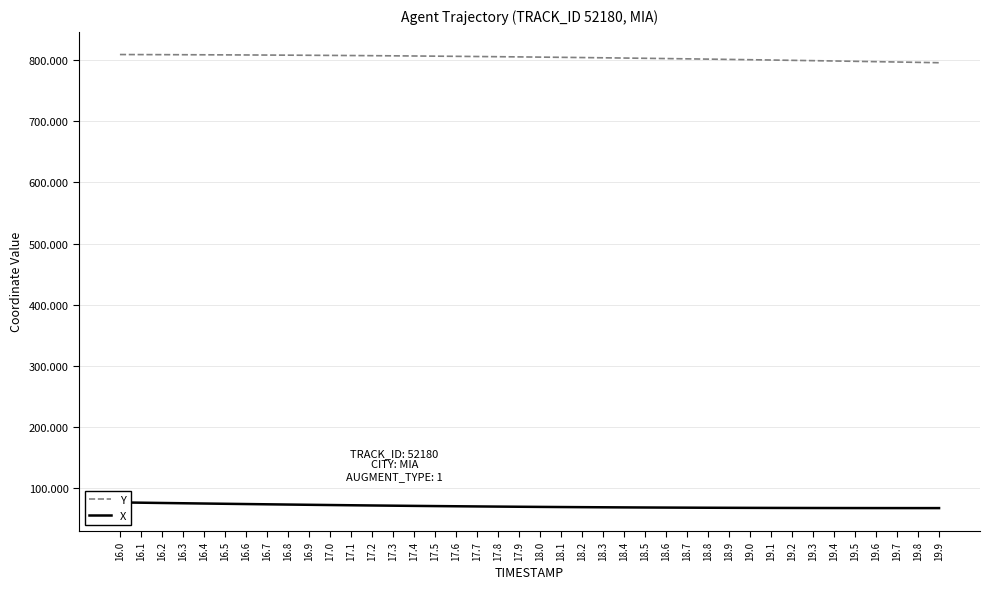

What is the difference between the second highest and minimum values in the Y series?

13.3